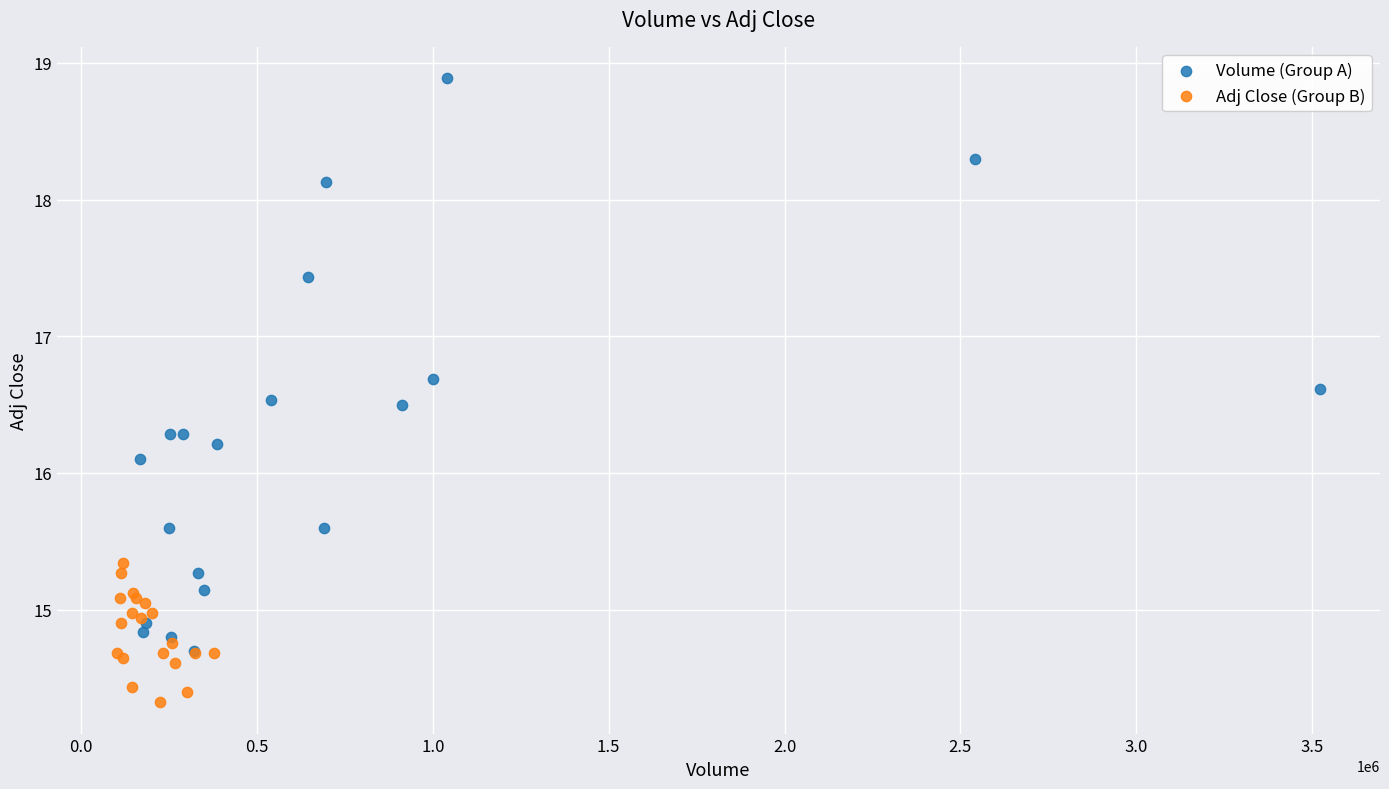

Which series contains the lowest Y value?

Adj Close (Group B)